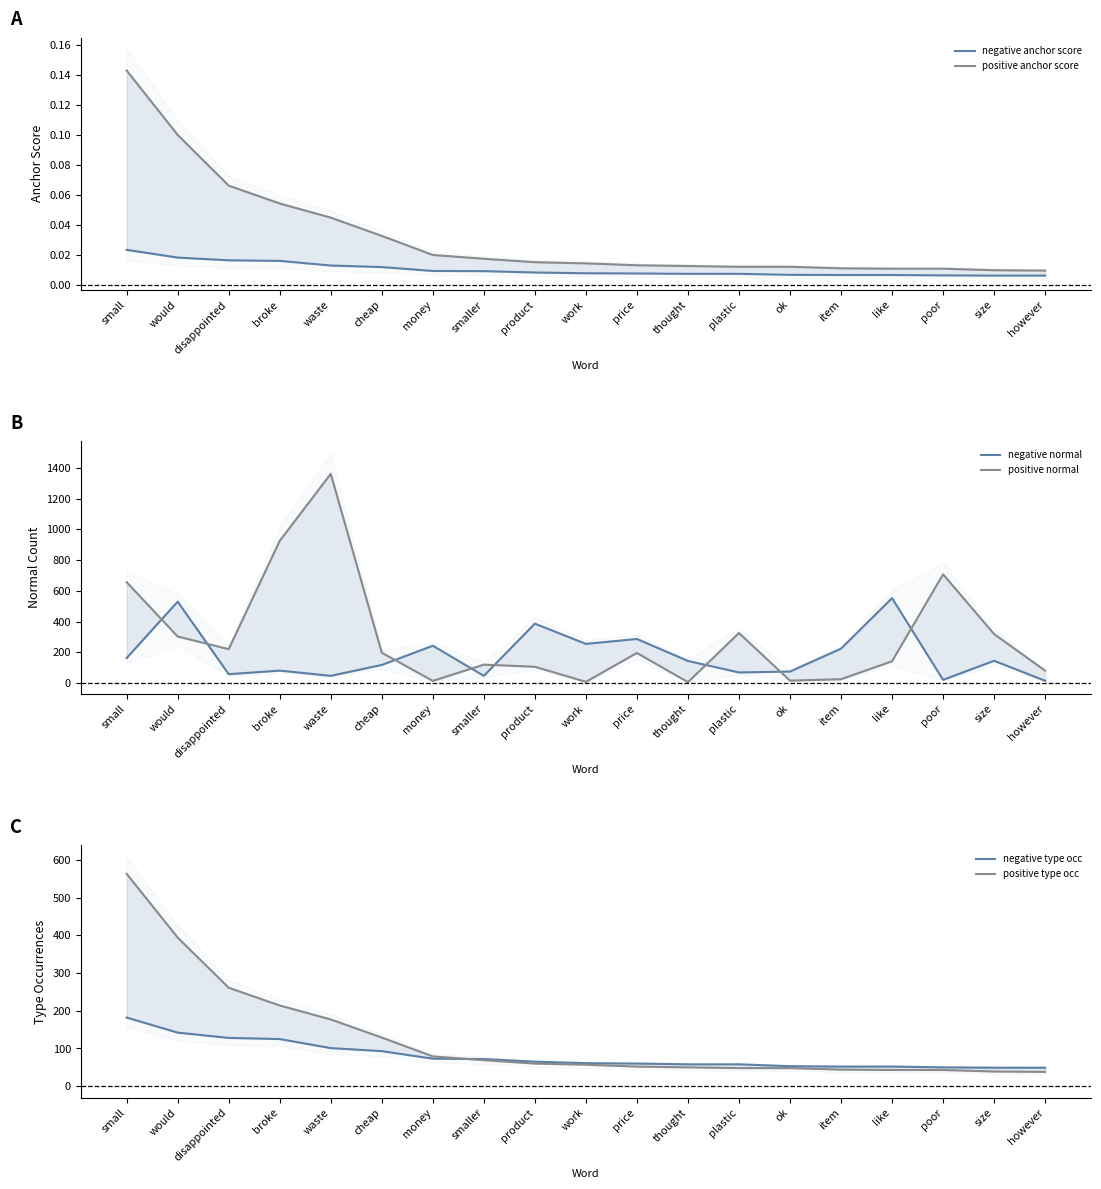

How many series are shown in this chart?

6